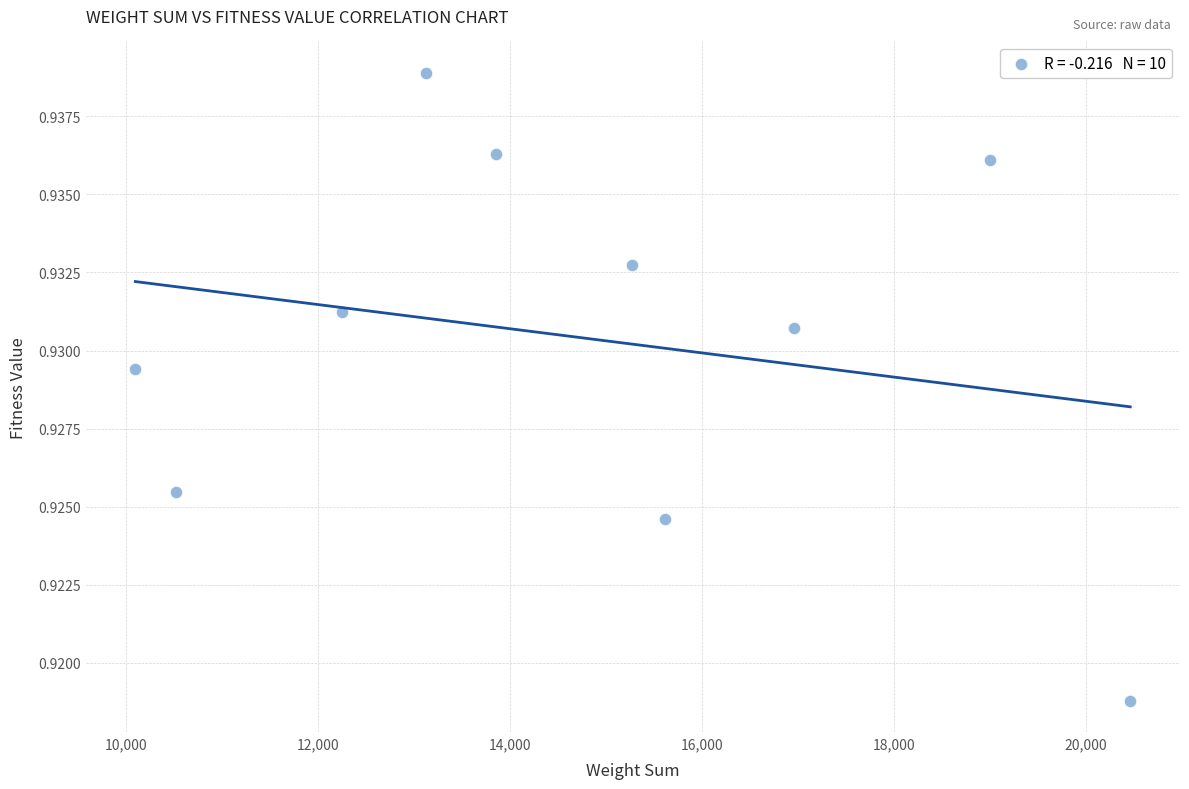

What is the average X value?

14713.4